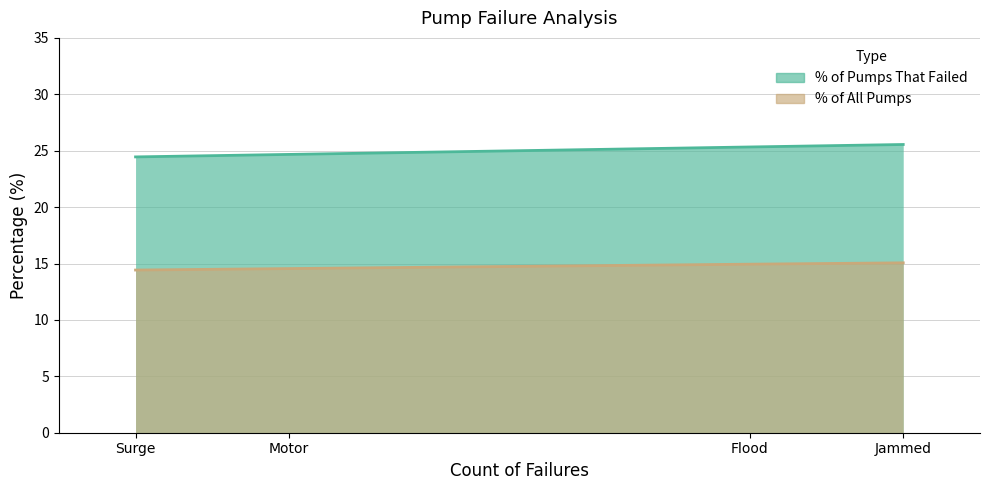

What is the minimum value for % of Pumps That Failed?

24.4